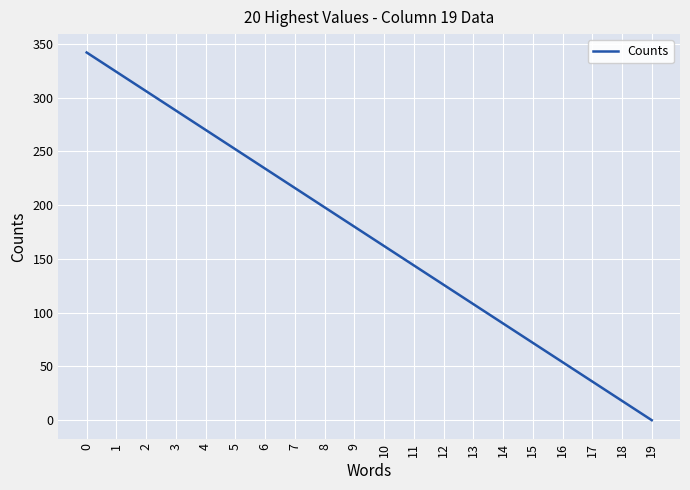

What is the difference between the maximum and minimum values?

342